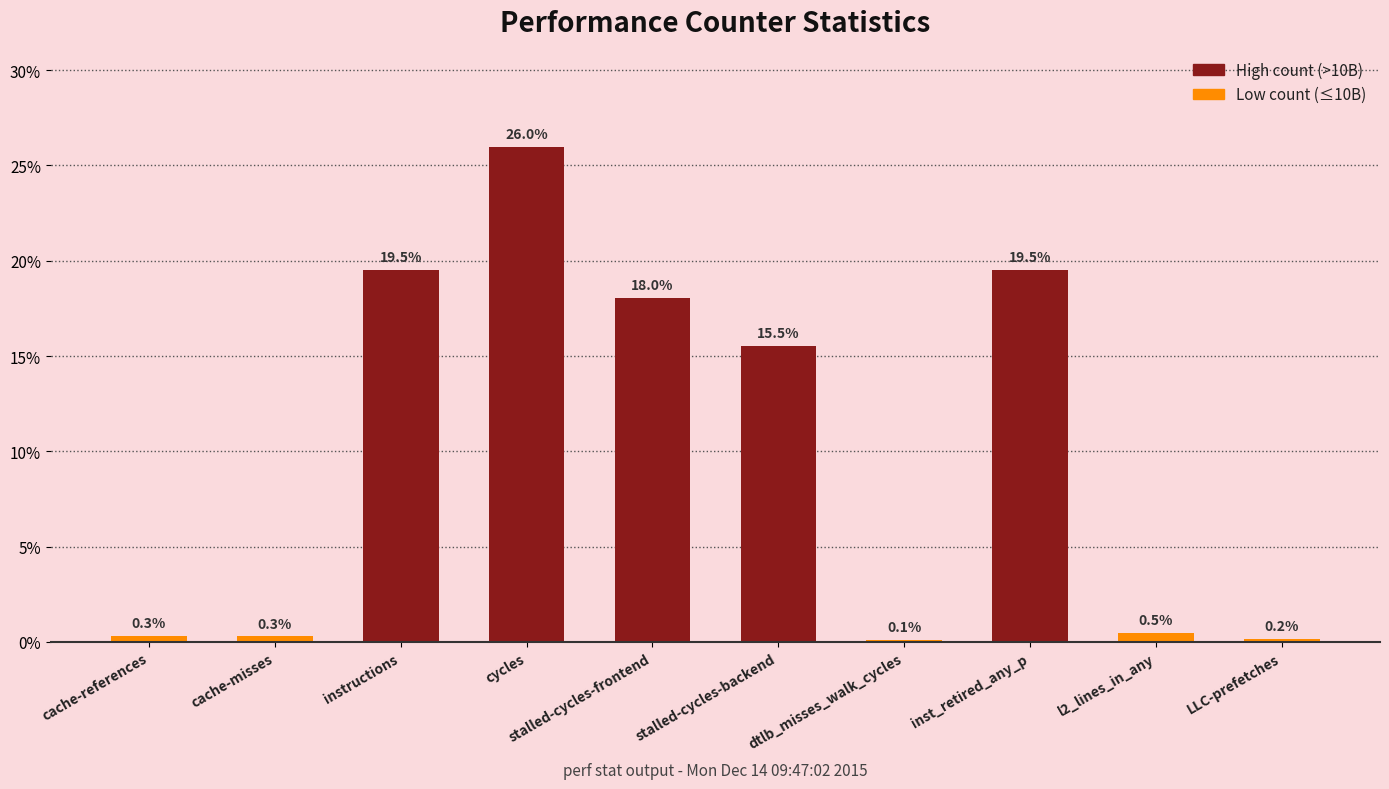

What is the minimum value shown in the chart?

0.1